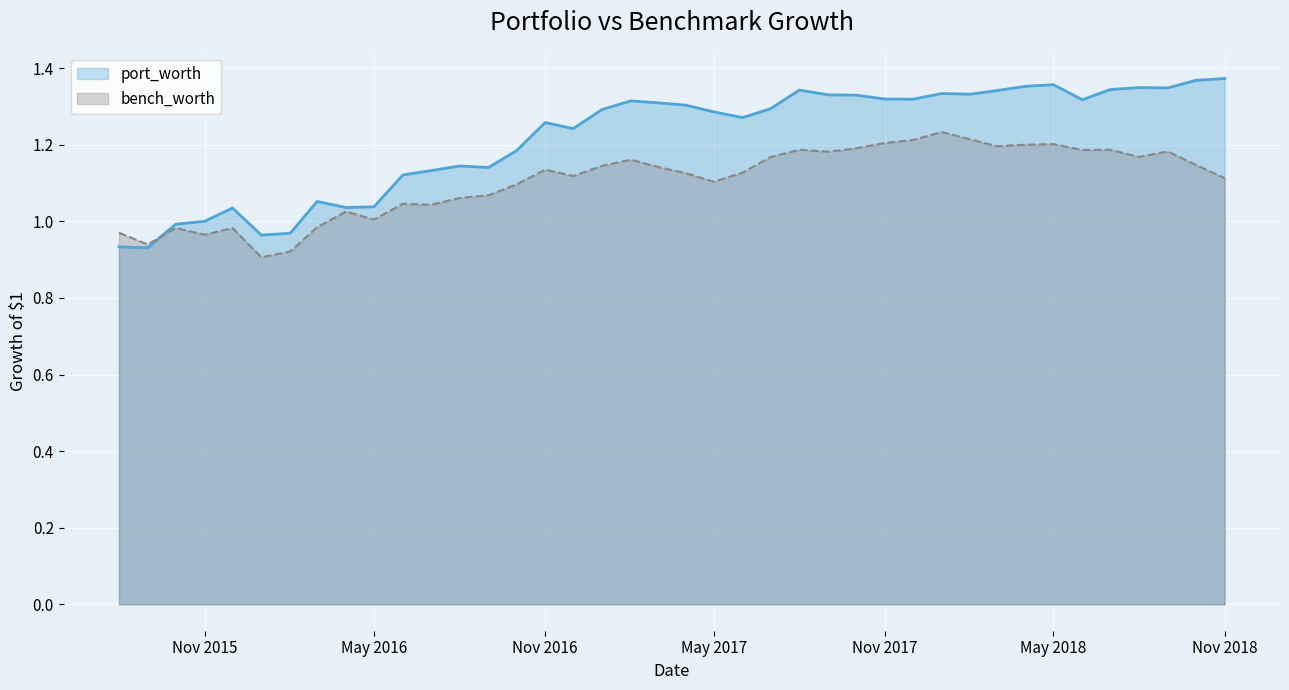

Where do port_worth and bench_worth first cross each other?

2015-09-01 and 2015-10-01